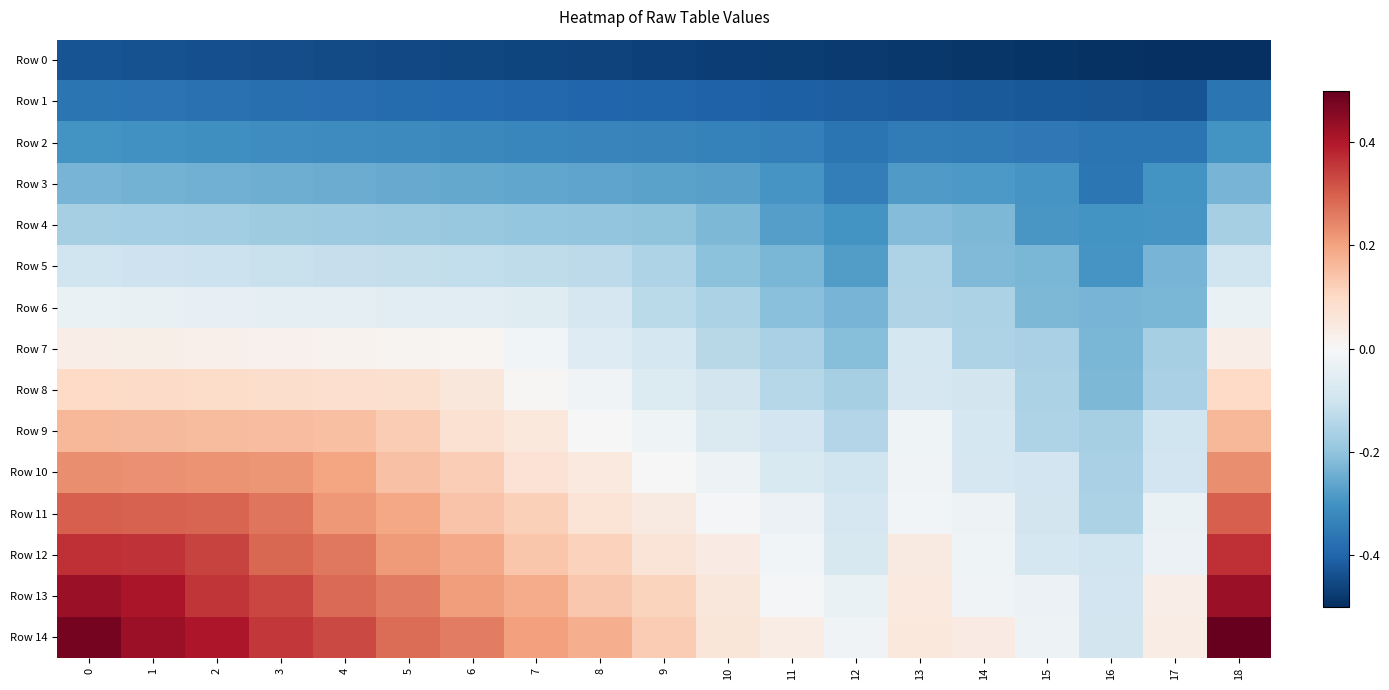

Which series has the largest total across all categories?

Row 14